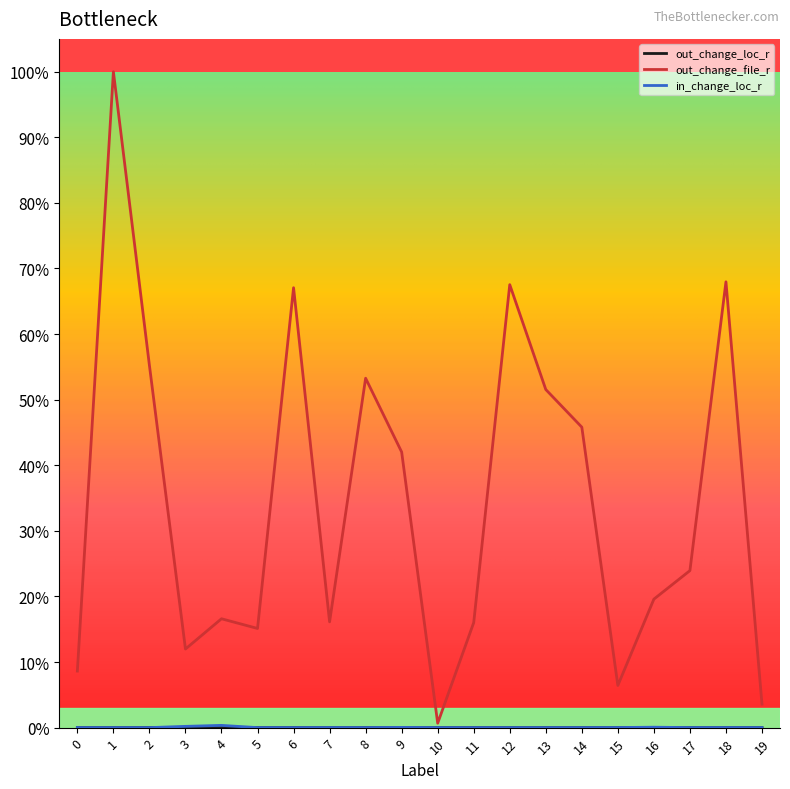

Does the chart have visible grid lines?

No